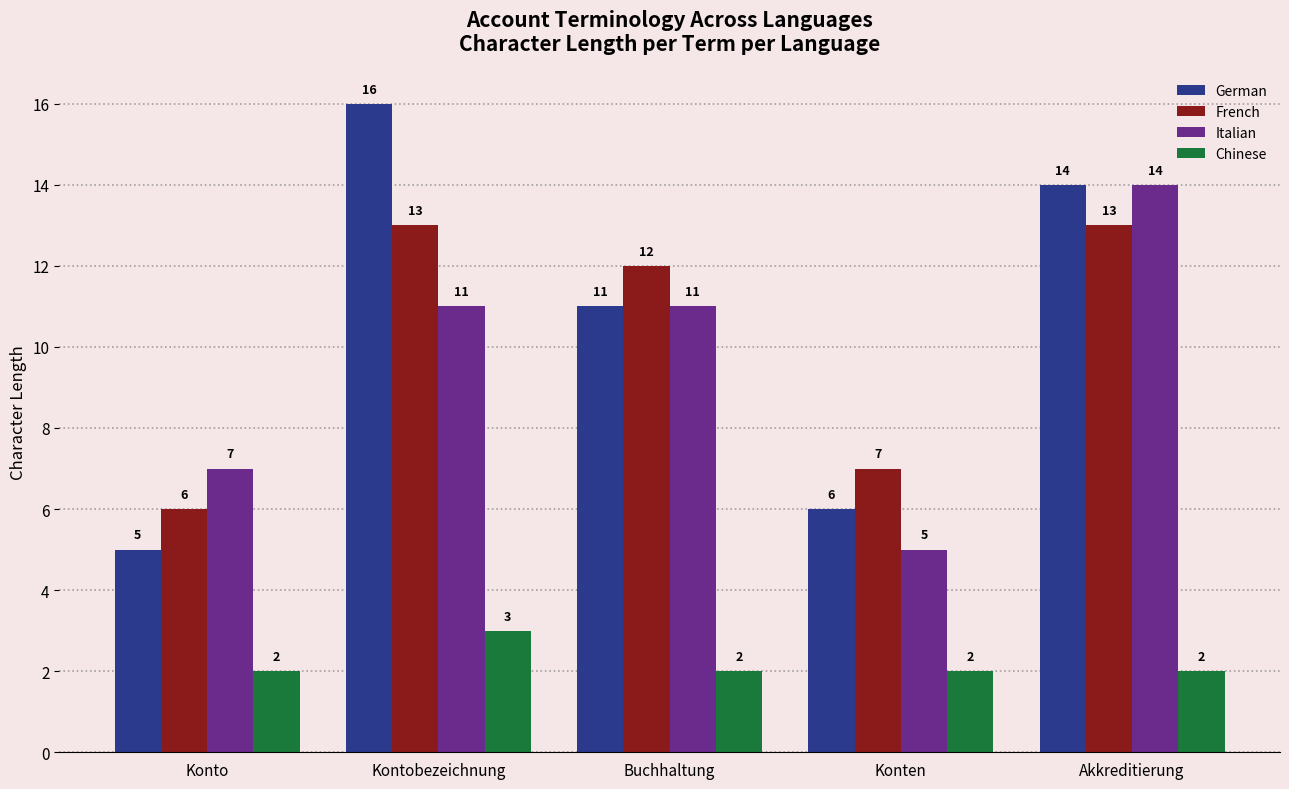

What is the difference between the maximum and minimum values in the German series?

11